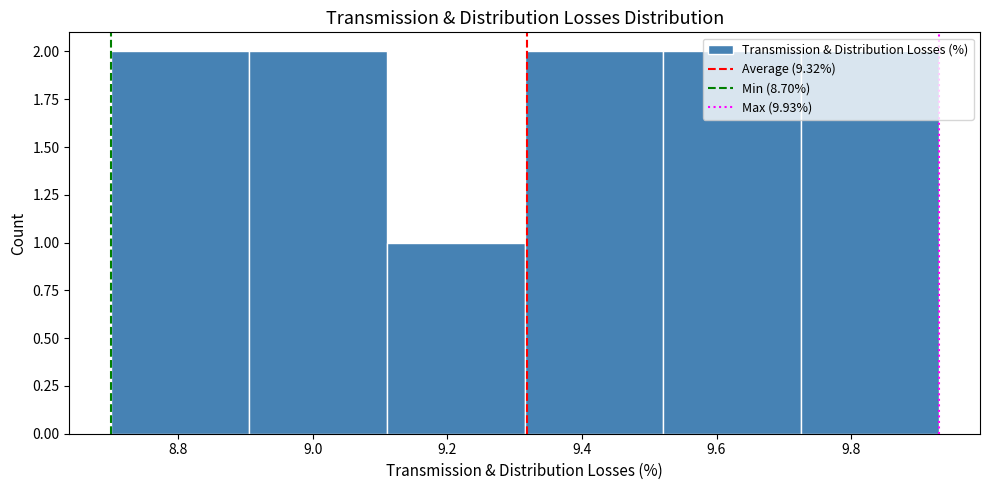

Reading left to right, list every bar in this chart as the range it spans on the x-axis followed by its height. Neither the bar edges nor the heights are printed on the chart, so give them approximately, as read against the axes.

8.700 to 8.905: 2
8.905 to 9.110: 2
9.110 to 9.315: 1
9.315 to 9.520: 2
9.520 to 9.725: 2
9.725 to 9.930: 2